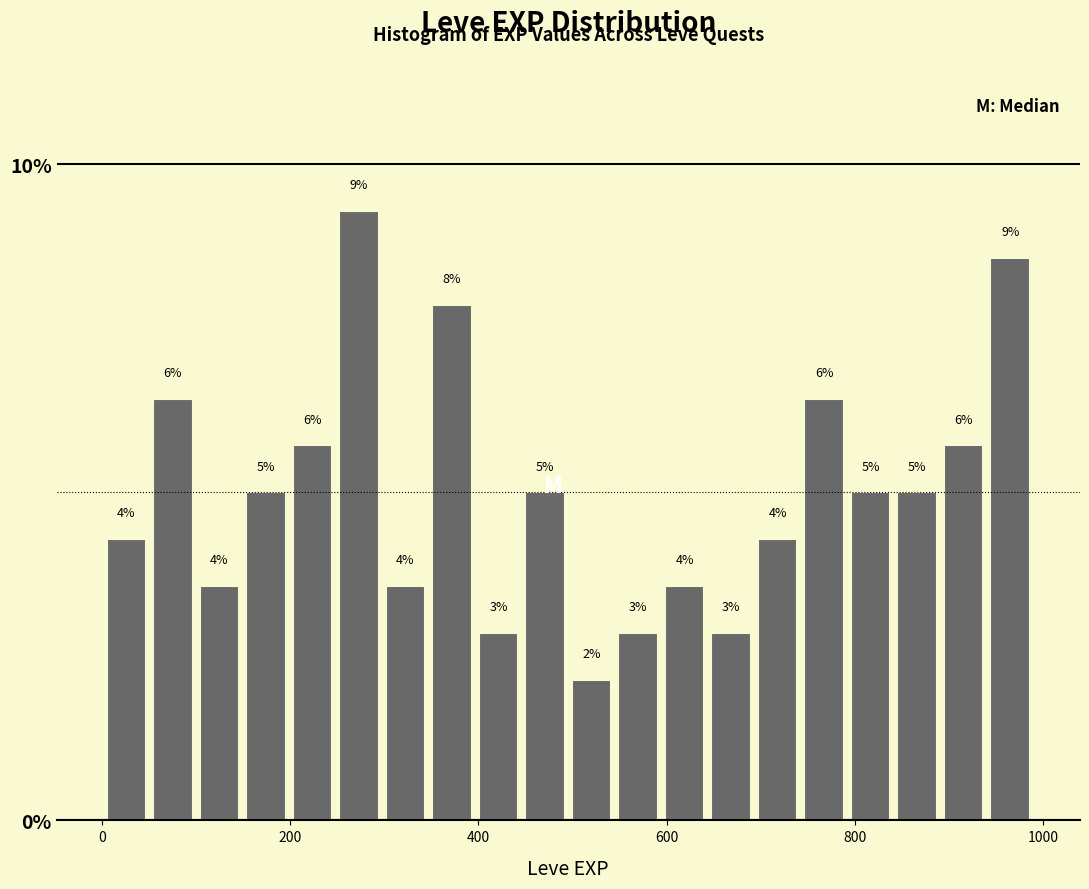

Read against the x-axis, roughly where is the centre of the tallest bar?

280